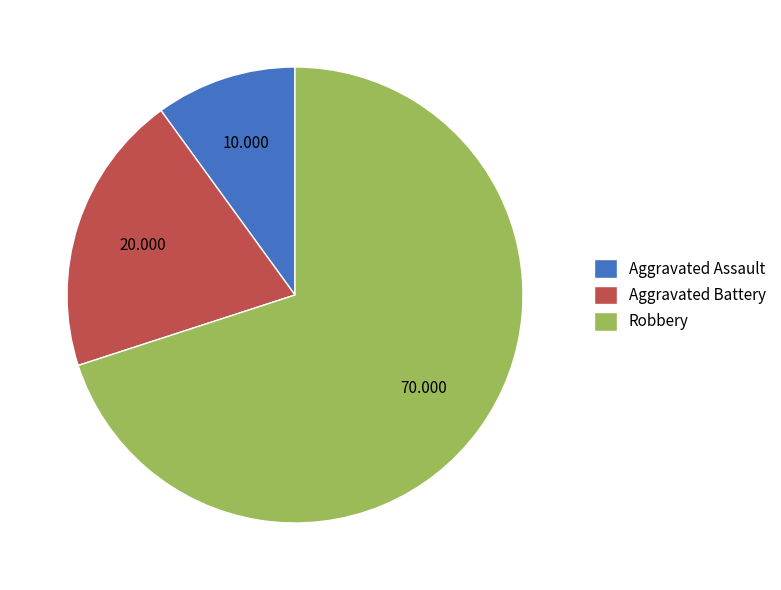

How many segments does this pie chart have?

3